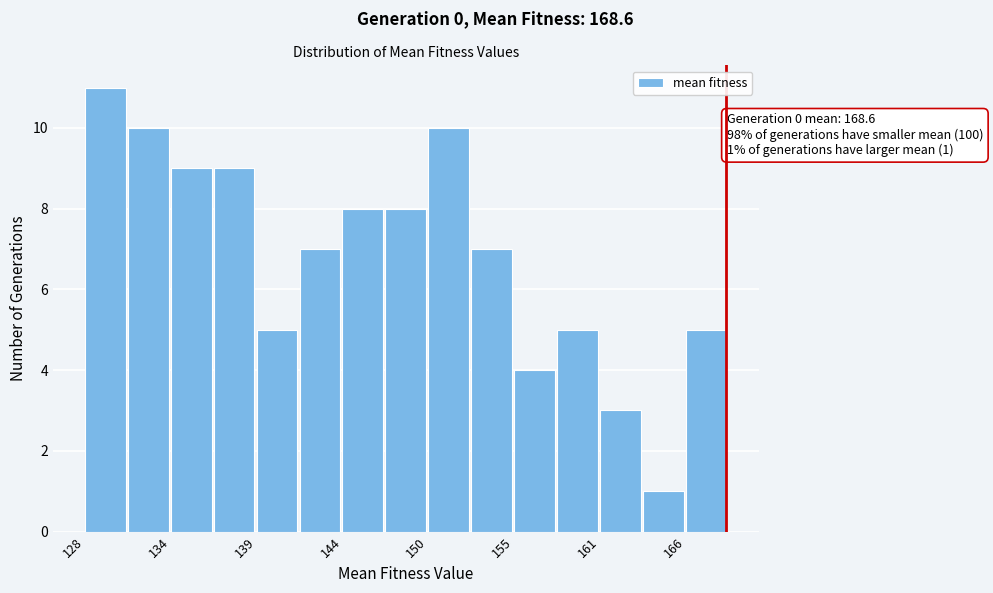

Read against the x-axis, roughly where is the centre of the tallest bar?

130